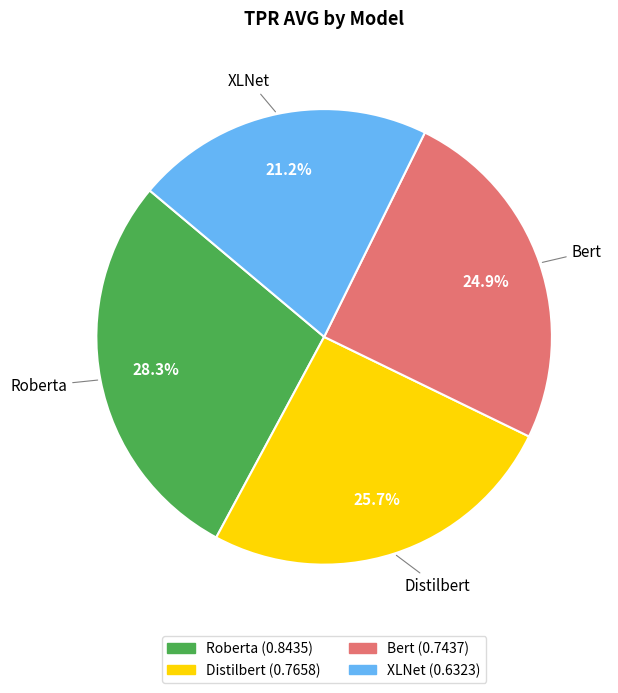

True or false: Bert accounts for 25% of the total.

True